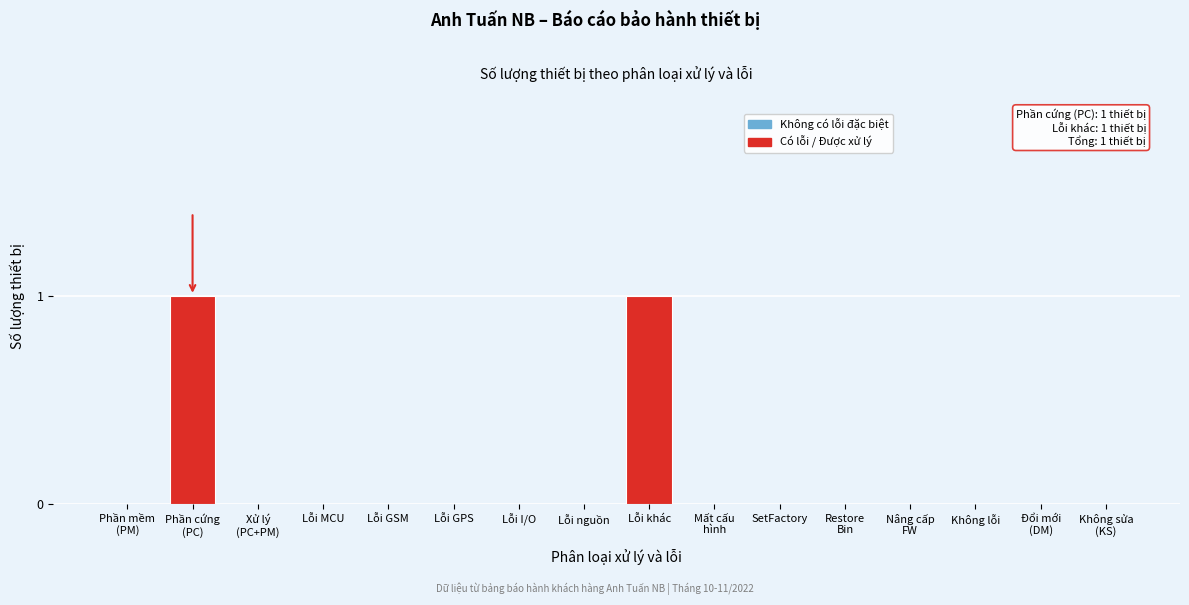

The value at Lỗi MCU is -1. True or false?

False